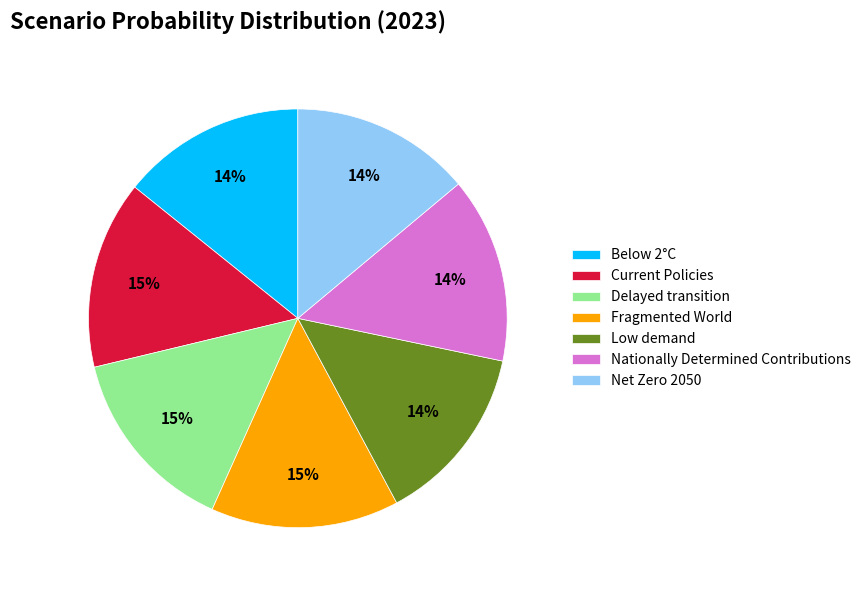

Is there a majority slice in this chart?

No